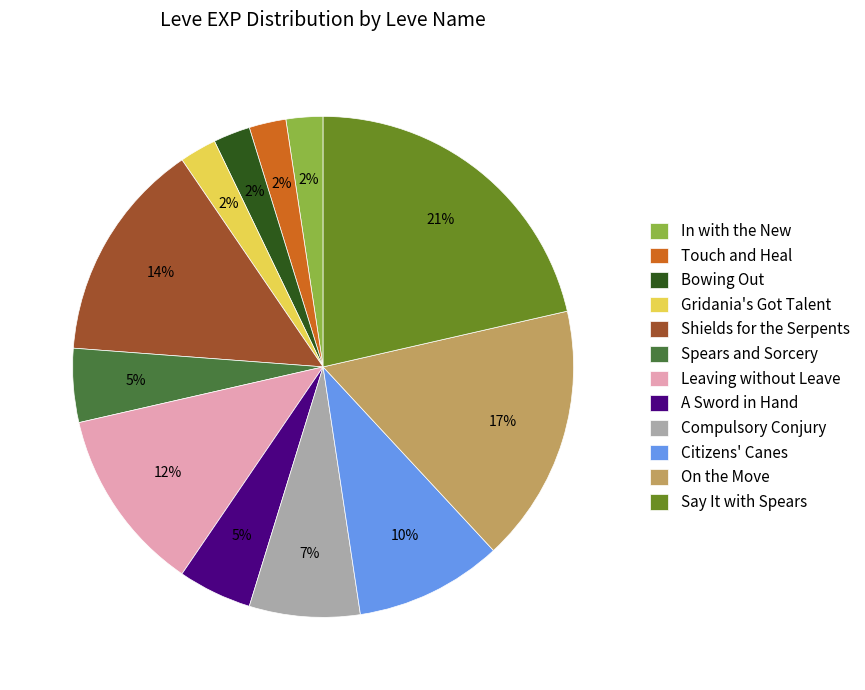

To the nearest percent, what is the difference between the largest and smallest slice percentages?

19%